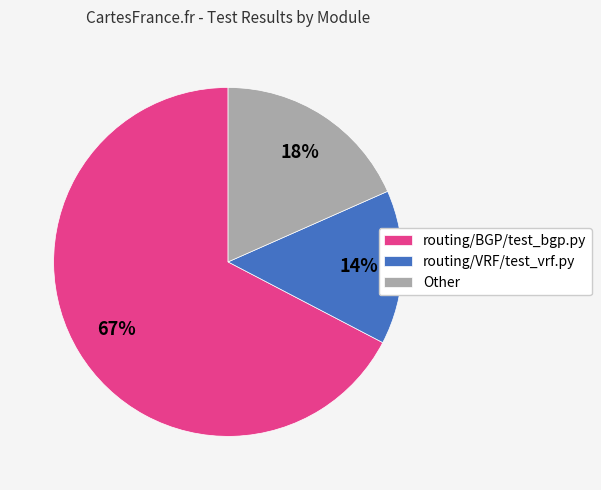

What percentage is the Other slice, to the nearest percent?

18%